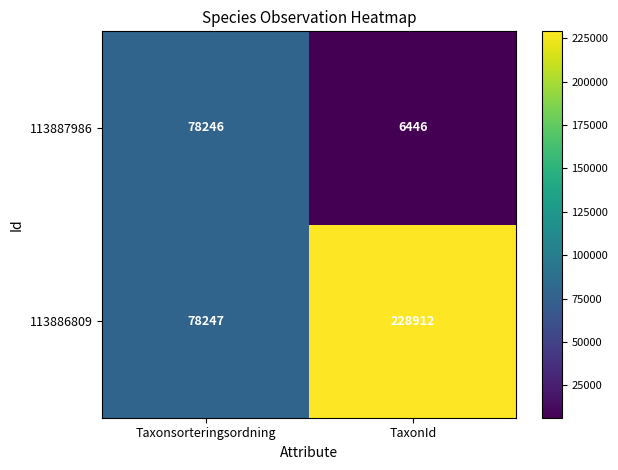

The value of 113886809 at TaxonId is 380911. True or false?

False